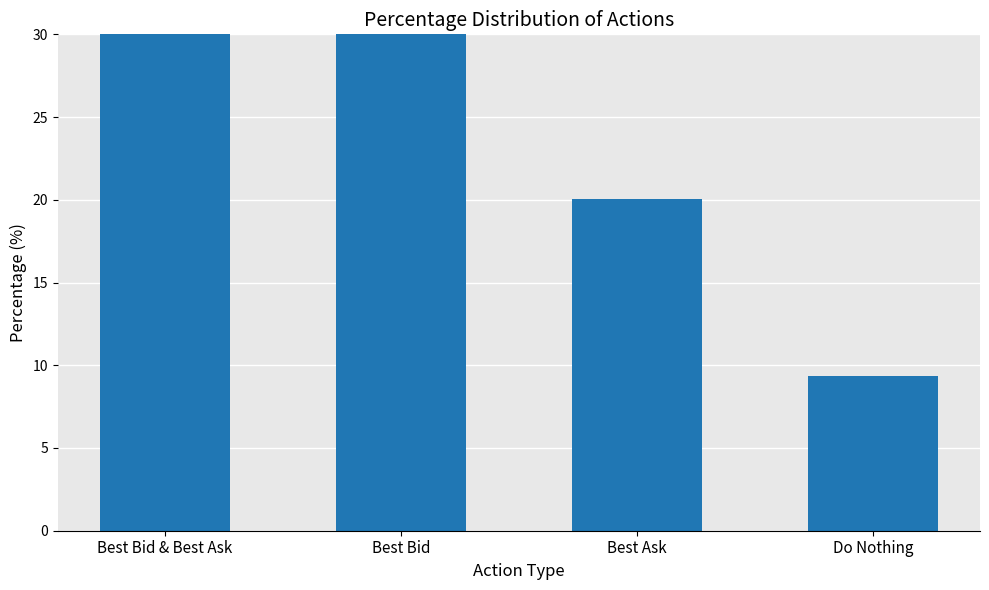

Reading left to right, what are all the values shown in this chart?

Best Bid & Best Ask=38.6	Best Bid=32.0	Best Ask=20.0	Do Nothing=9.3